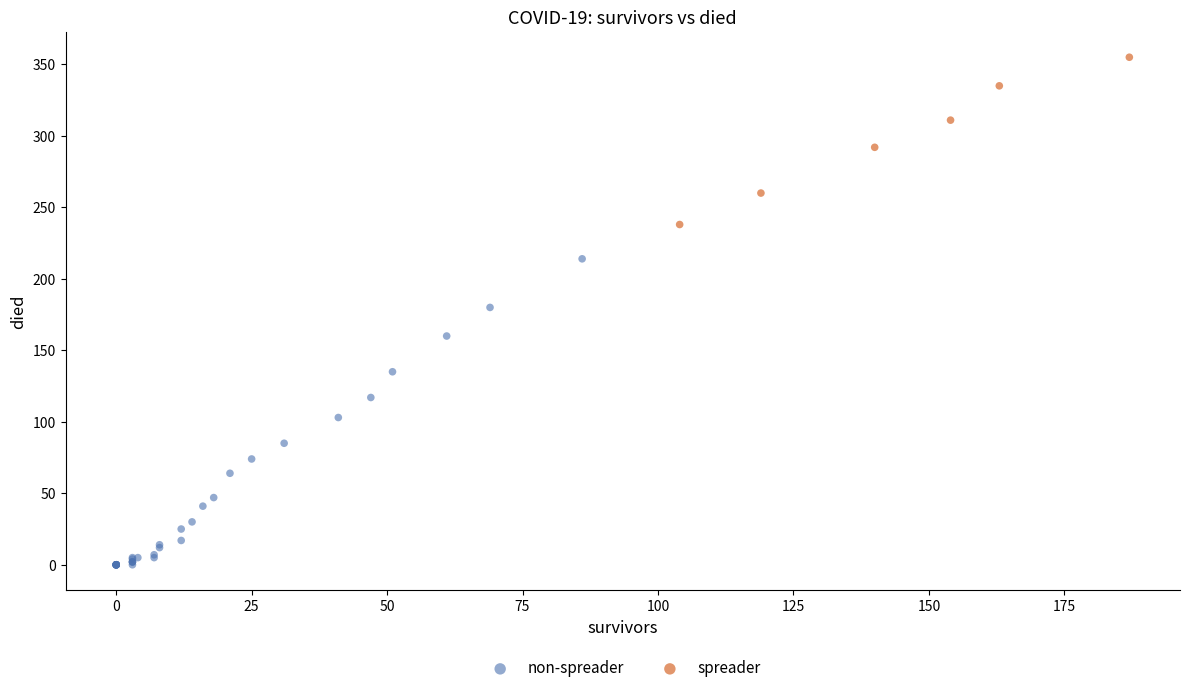

Which series reaches the maximum Y coordinate?

spreader